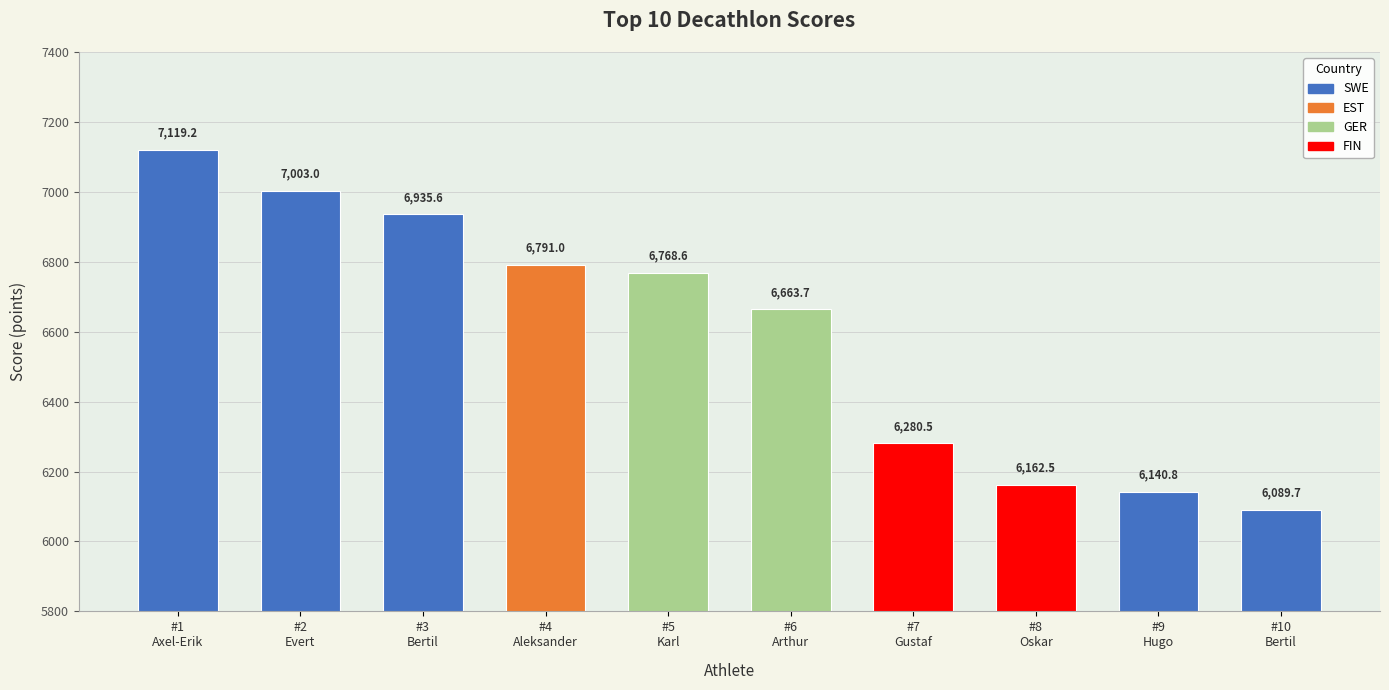

At which category does the chart reach its minimum across all series?

#10
Bertil